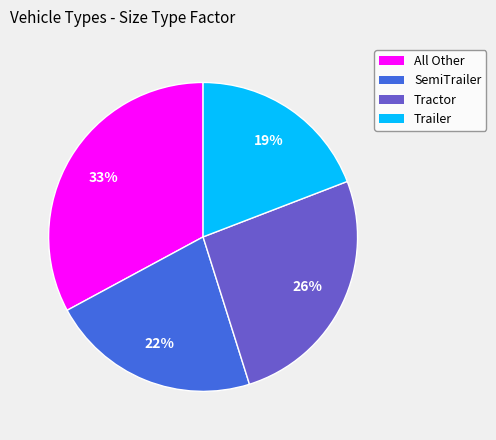

Does Tractor account for over 50% of the chart?

No